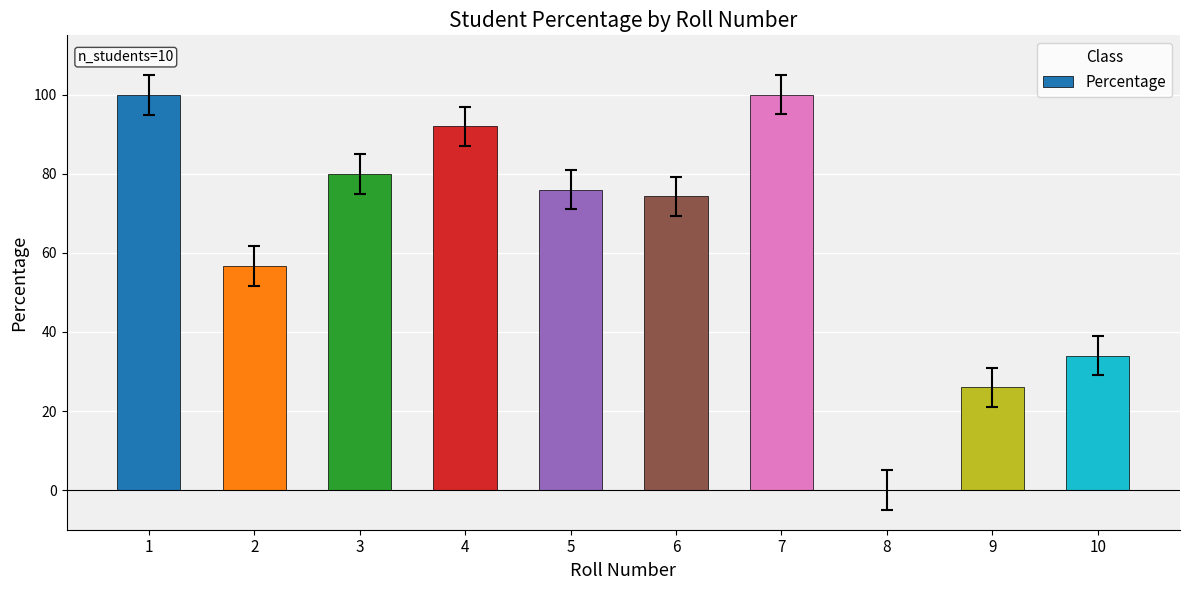

What value does the data have at 3?

80.0